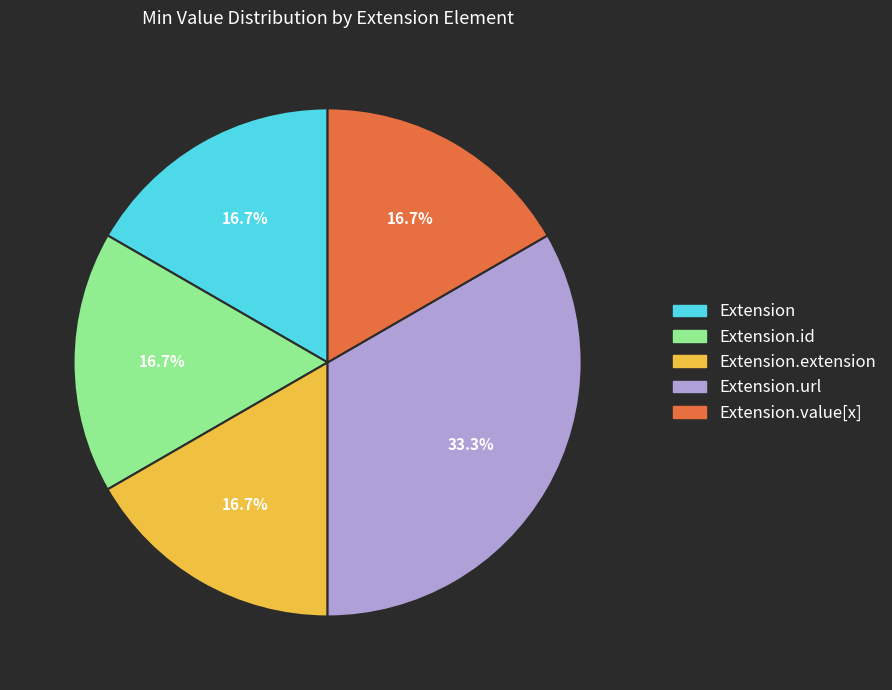

How many slices are in this pie chart?

5